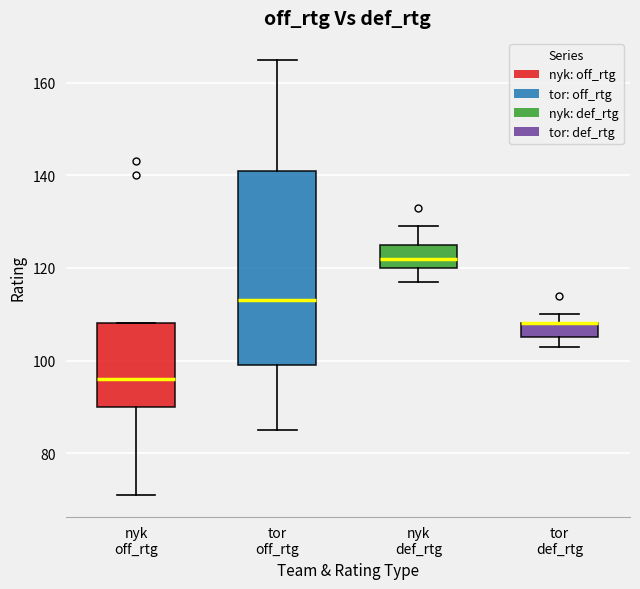

Reading left to right, read every box against the y-axis: the position of its median line, the range the box covers, and the ends of its whiskers. The values are not printed on the chart, so give them approximately, as read against the axis.

nyk off_rtg: median 96, box 90 to 108, whiskers 72 to 108
tor off_rtg: median 114, box 100 to 142, whiskers 86 to 166
nyk def_rtg: median 122, box 120 to 126, whiskers 118 to 130
tor def_rtg: median 108 (drawn on the box's upper edge), box 106 to 108, whiskers 104 to 110